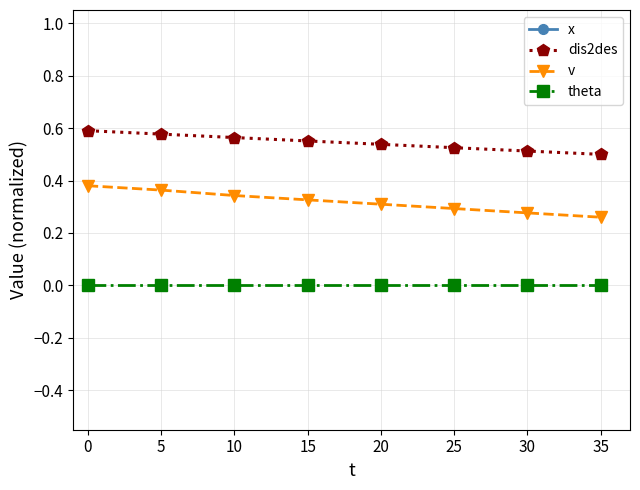

Between 15 and 25, which series saw the biggest shift?

x